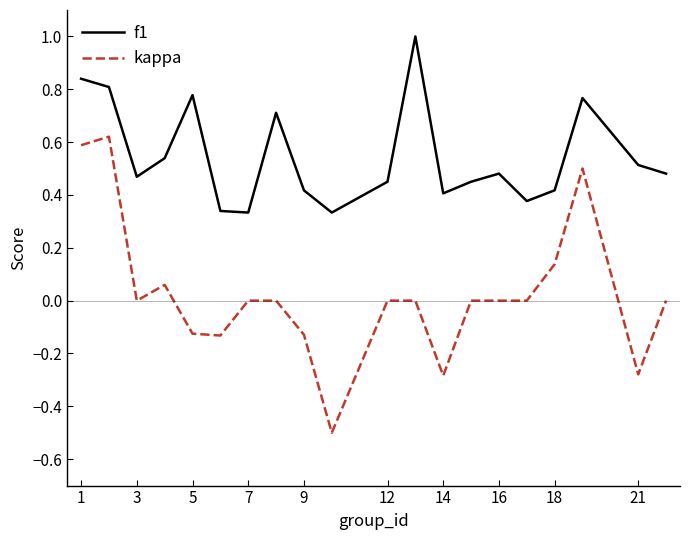

How many lines are shown in the chart?

2